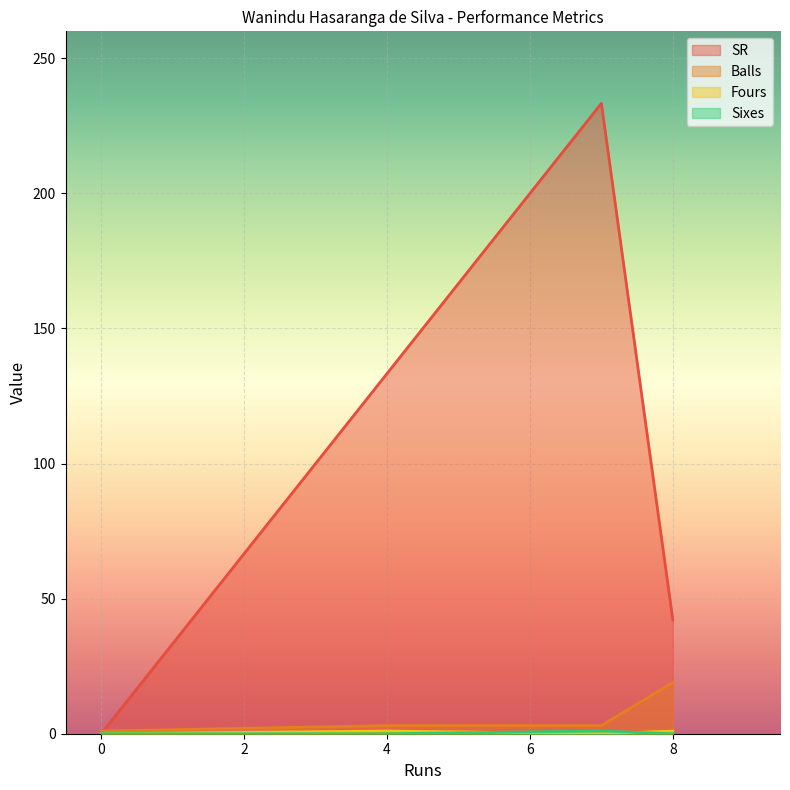

True or false: Fours has more than 1 interior local peaks.

False